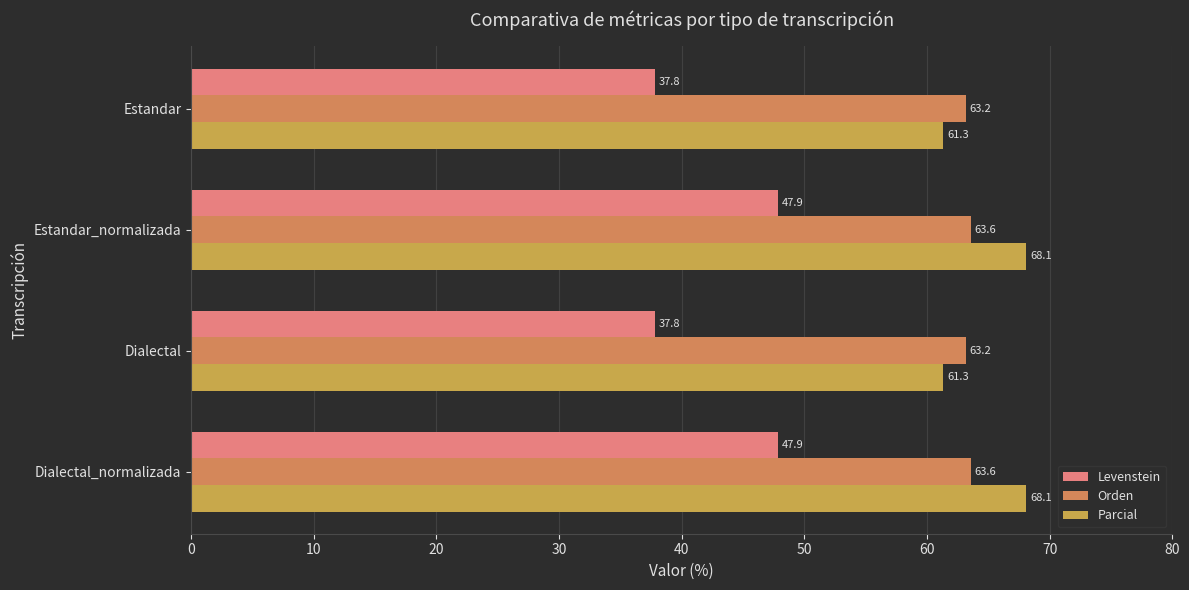

What are all the series names shown in the legend?

Levenstein, Orden, Parcial